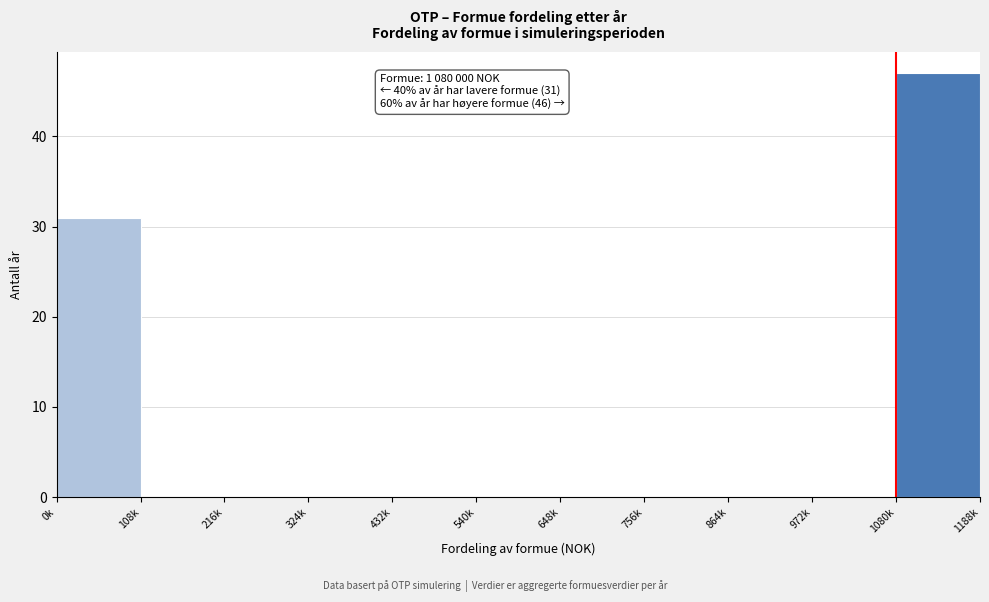

Reading left to right, list all the values displayed in this chart.

0k=31	108k=0	216k=0	324k=0	432k=0	540k=0	648k=0	756k=0	864k=0	972k=0	1080k=47